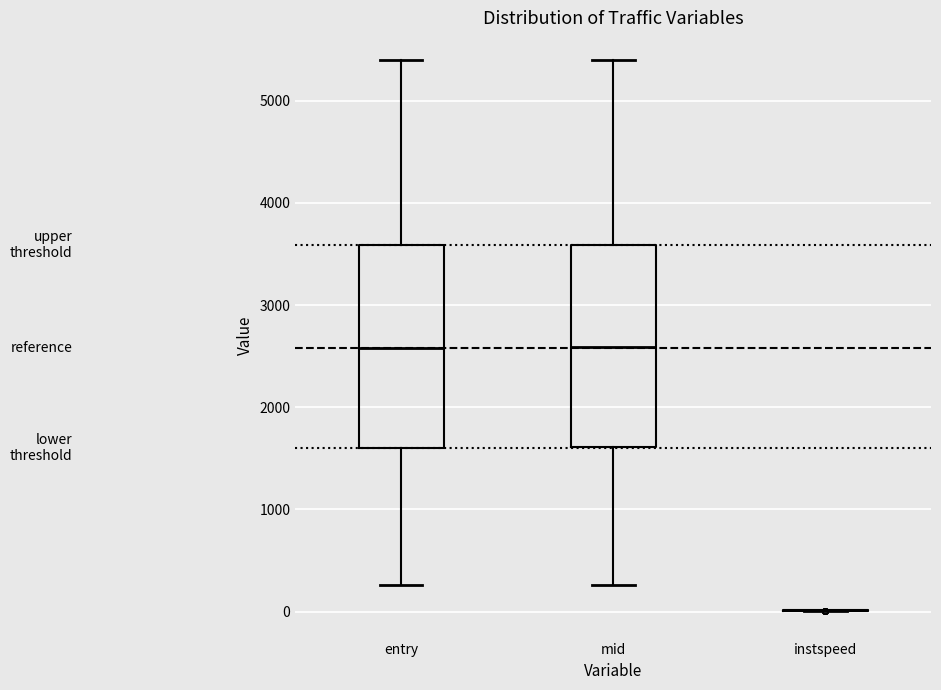

Where does the upper whisker of the box for entry end on the y-axis? The values are not printed on the chart, so give them approximately, as read against the axis.

5400